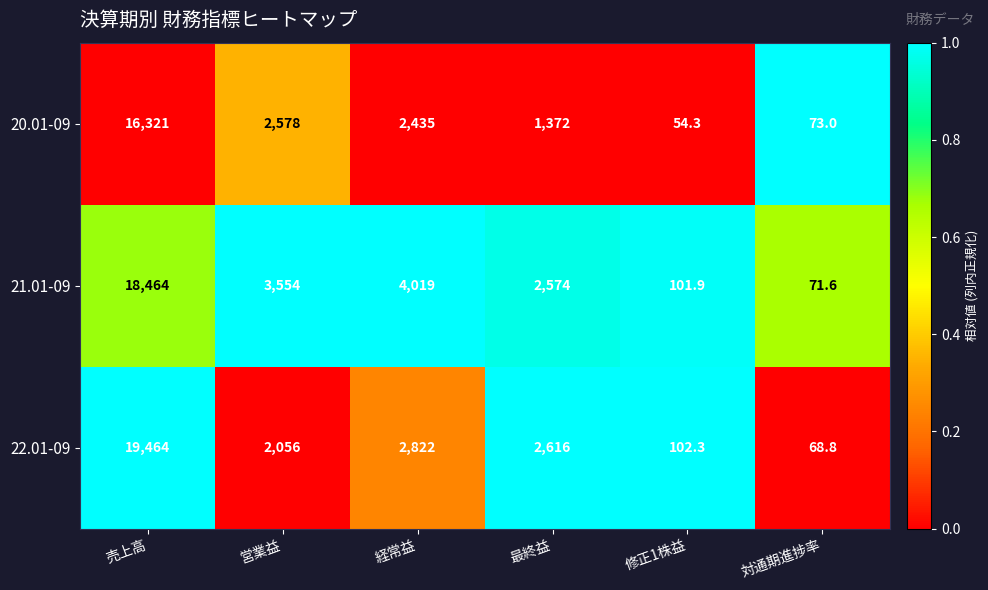

How many data points does each series have?

6